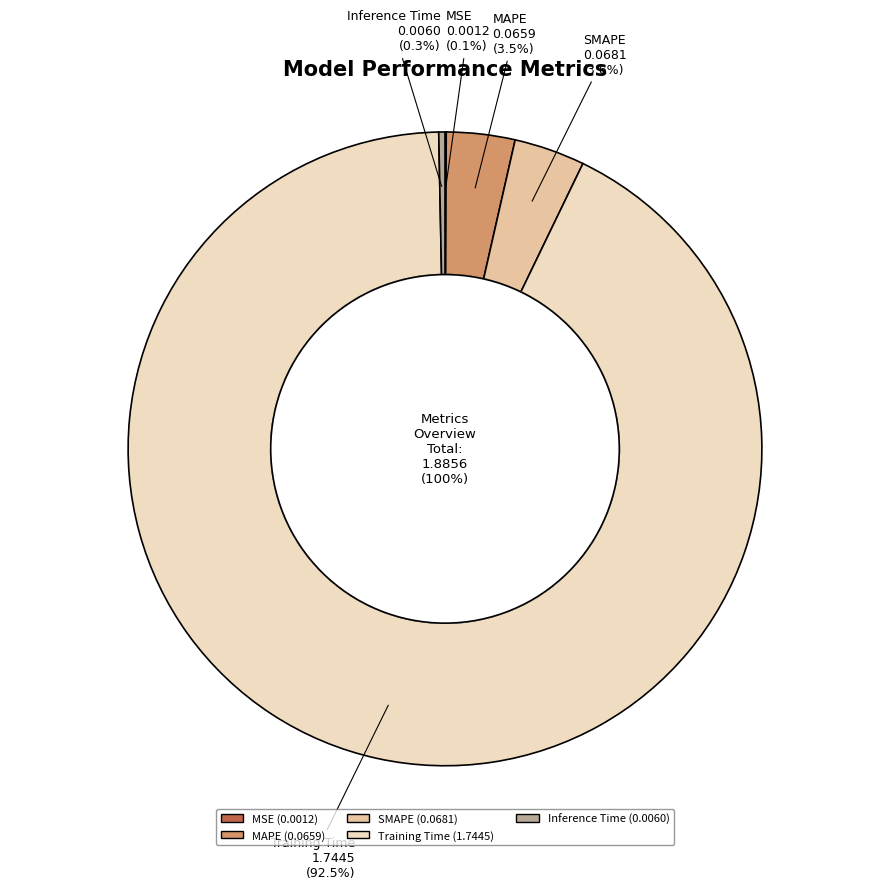

What is the change in value from Training Time to Inference Time?

-1.7